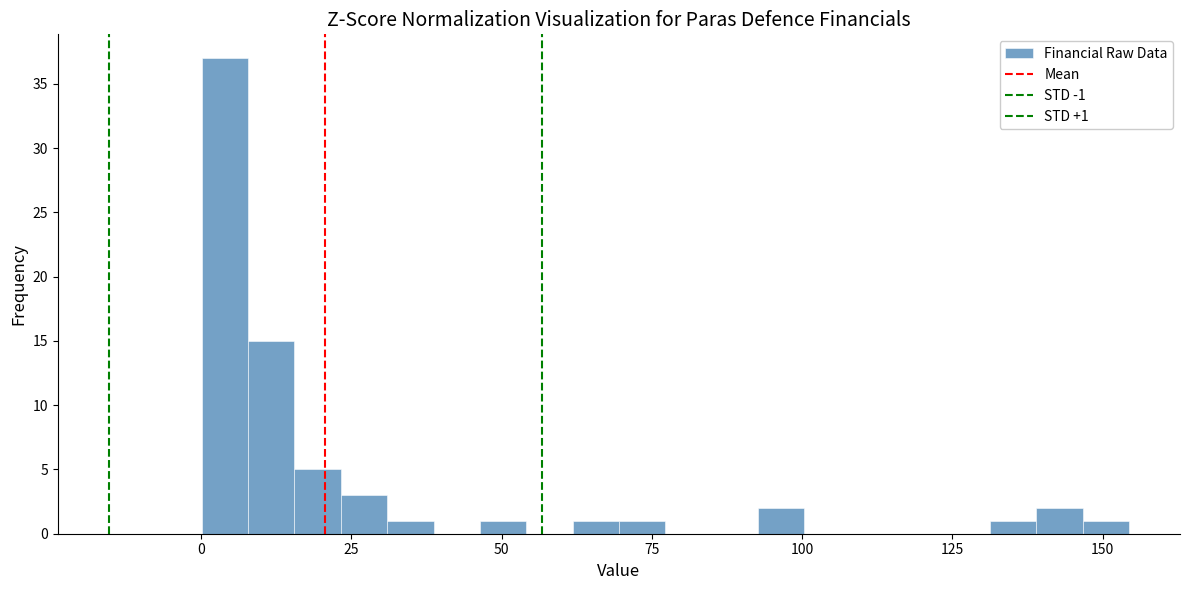

Around what value on the x-axis is the tallest bar? Give the approximate position of its centre, as read against the axis.

5